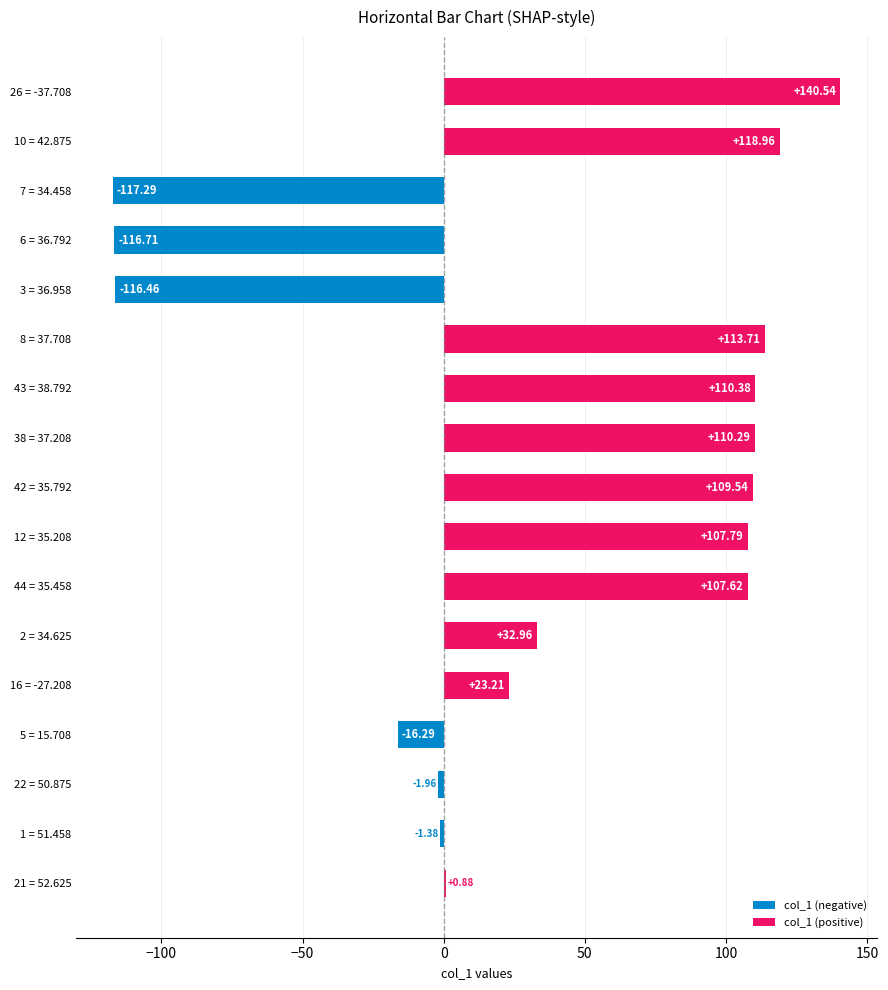

Where is the data nearest to the value 11?

21 = 52.625